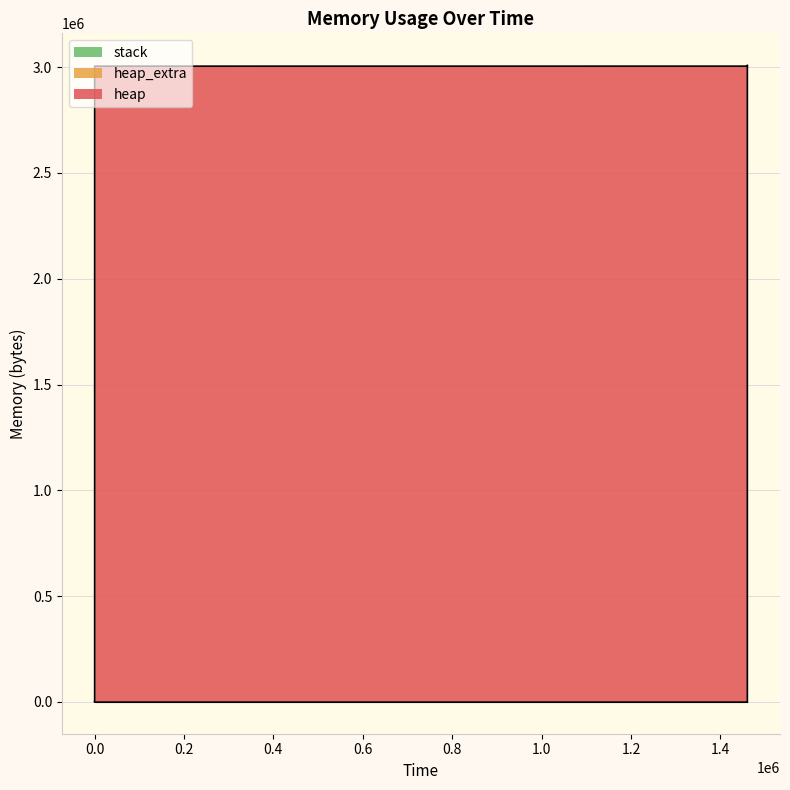

Is the value of heap at 326 greater than the value of heap_extra at 1460070?

Yes